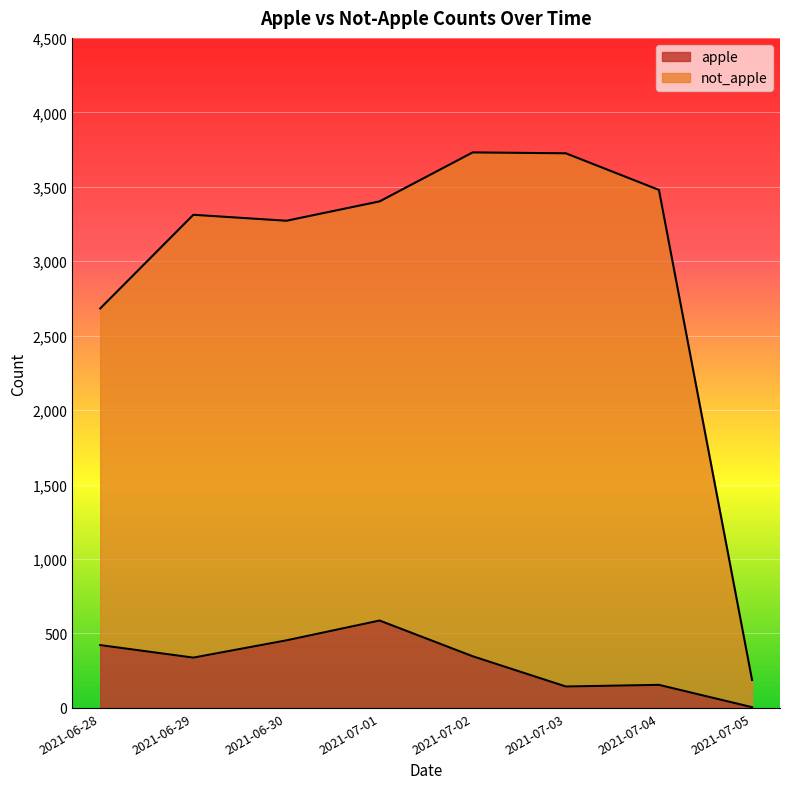

What is the sum of all not_apple values?

23792